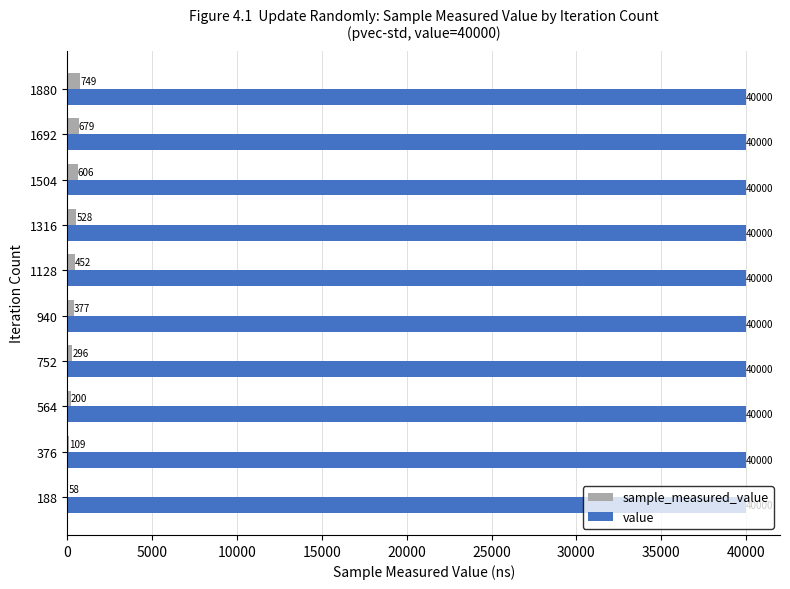

Count the number of categories in the chart.

10